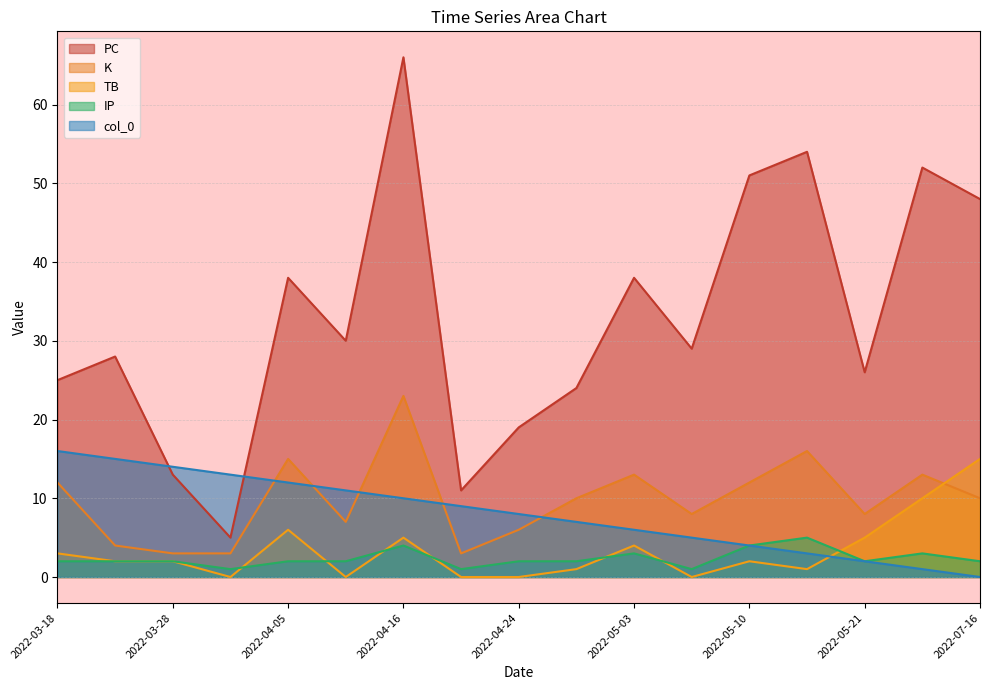

How many data points in PC are less than 29?

8